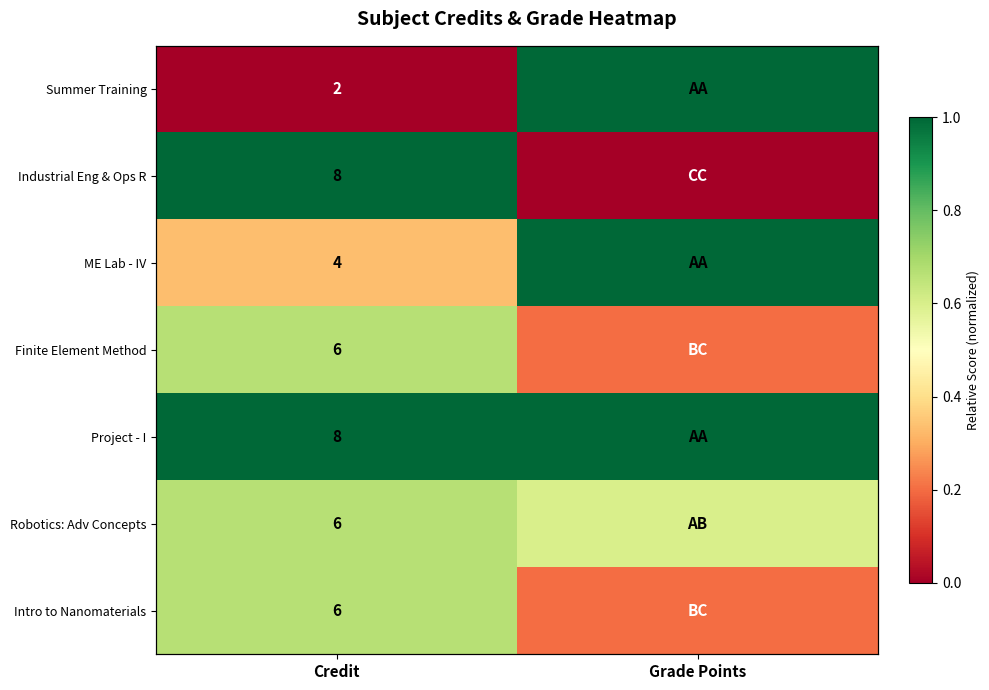

Is it true that Robotics: Adv Concepts equals 0.7 at Credit?

True